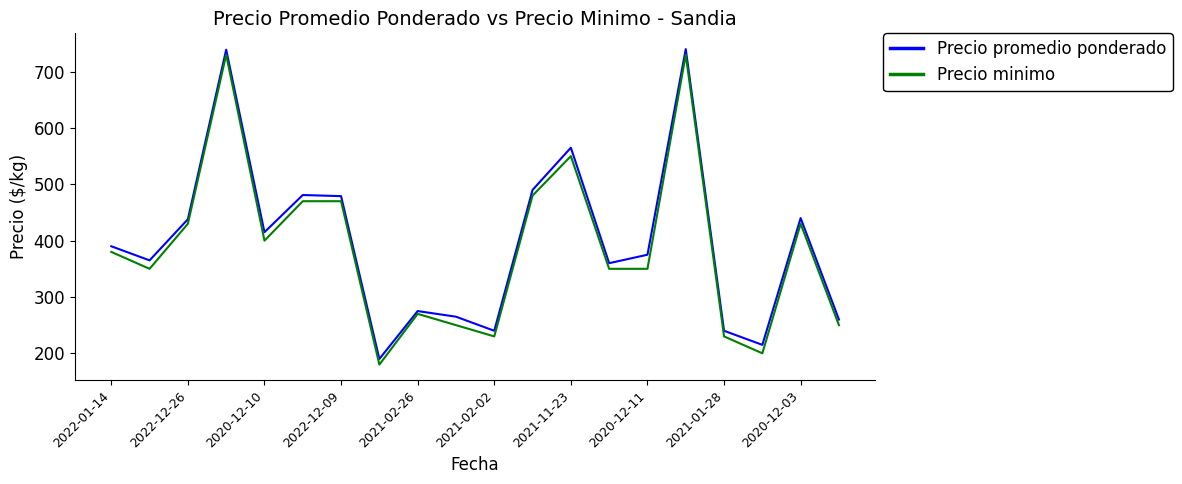

What is the maximum value shown in the chart?

740